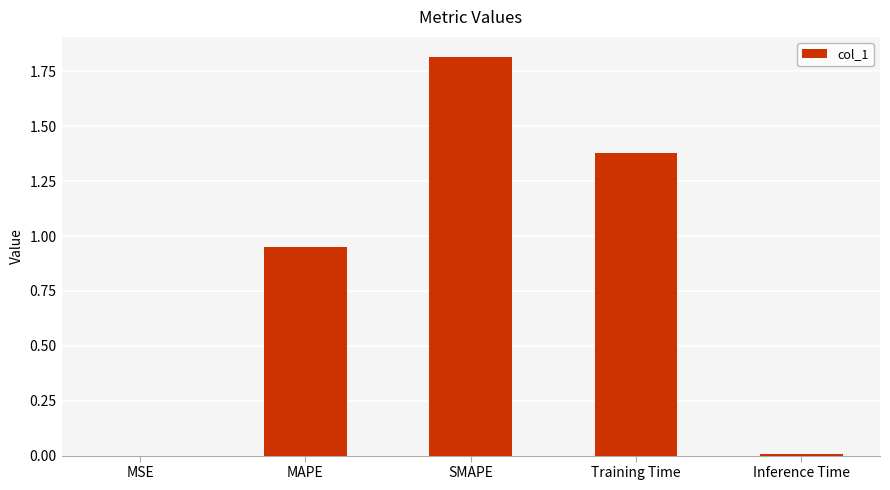

Are the bars grouped side by side (vs. stacked)?

No